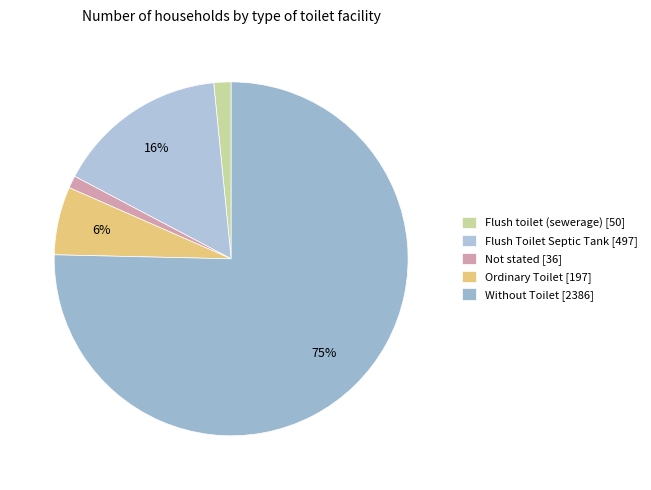

How many segments does this pie chart have?

5